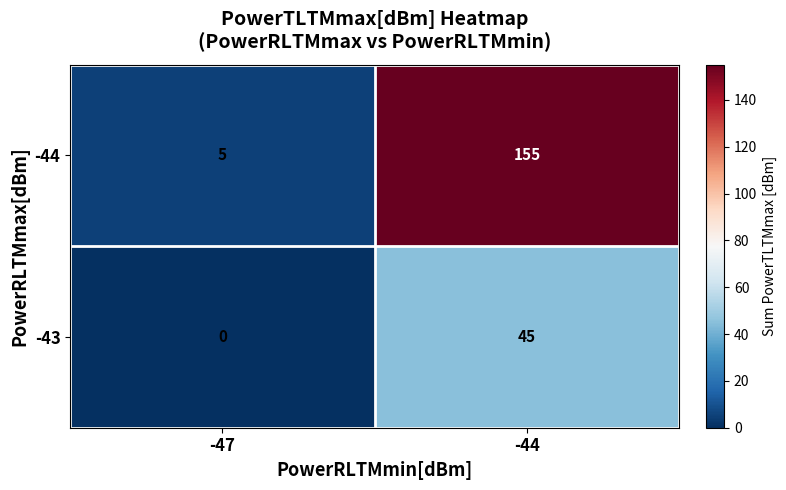

Reading left to right, transcribe all the data shown in this chart.

-44: 5	155
-43: 0	45